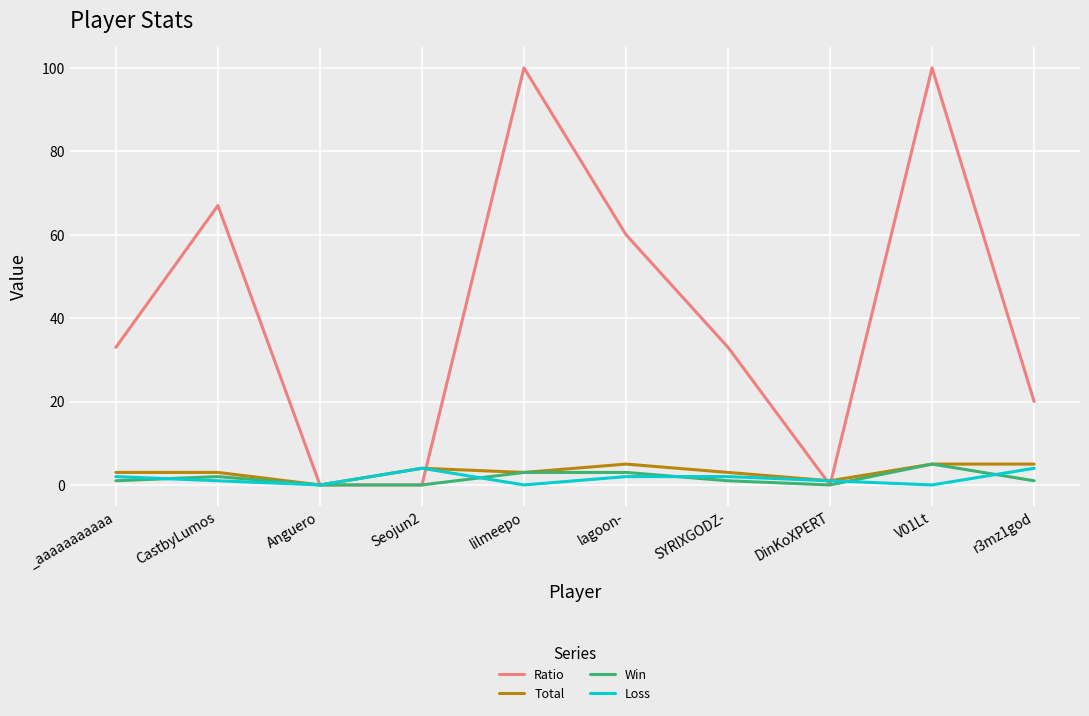

What are all the series names shown in the legend?

Ratio, Total, Win, Loss